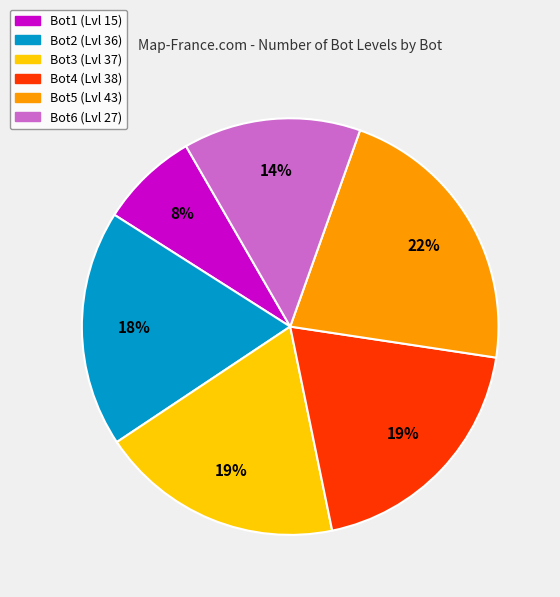

Does Bot6 represent more than half of the total?

No